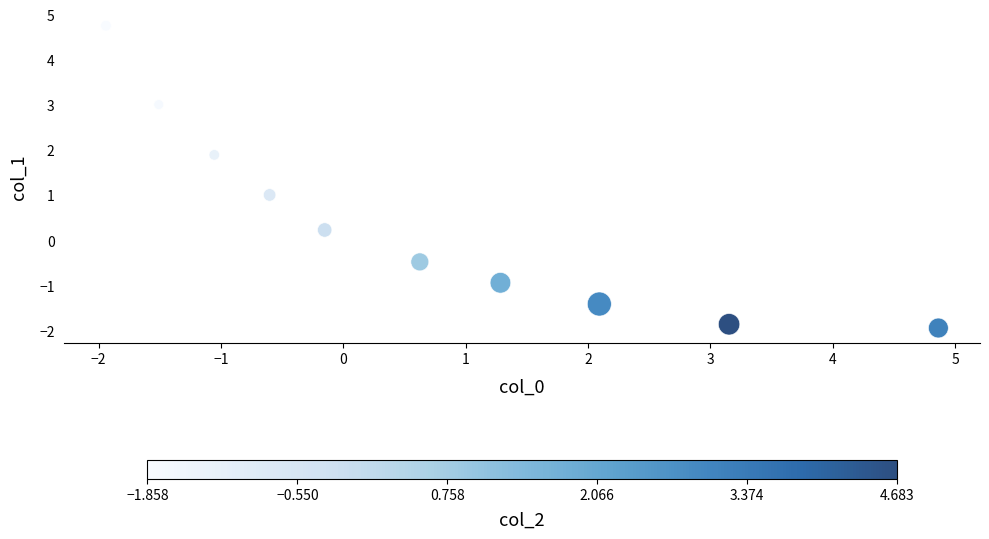

What is the range of Y values (max minus min)?

6.7